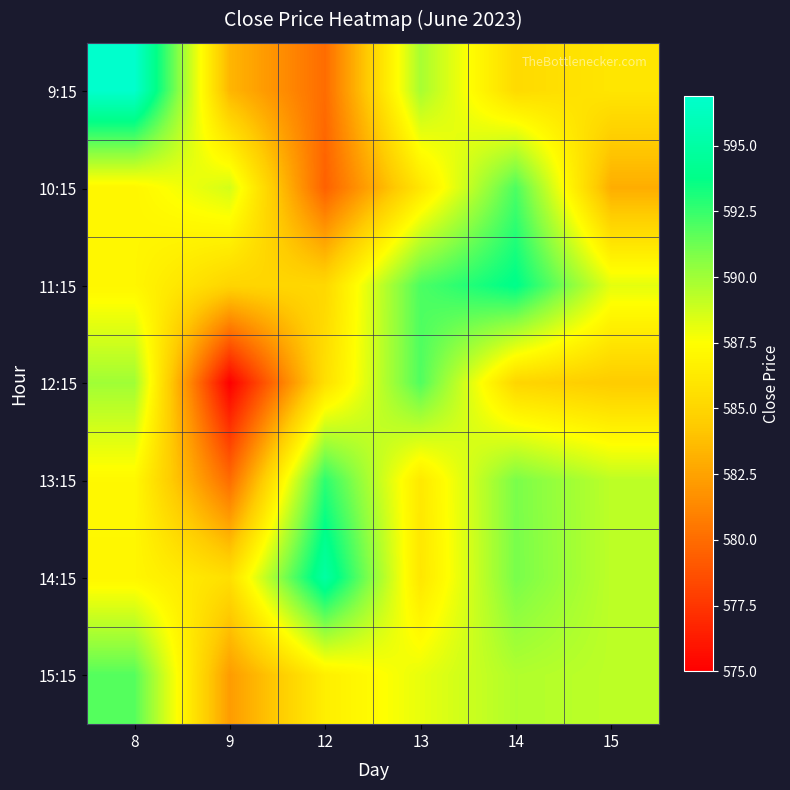

Which series has the largest range (max minus min)?

9:15